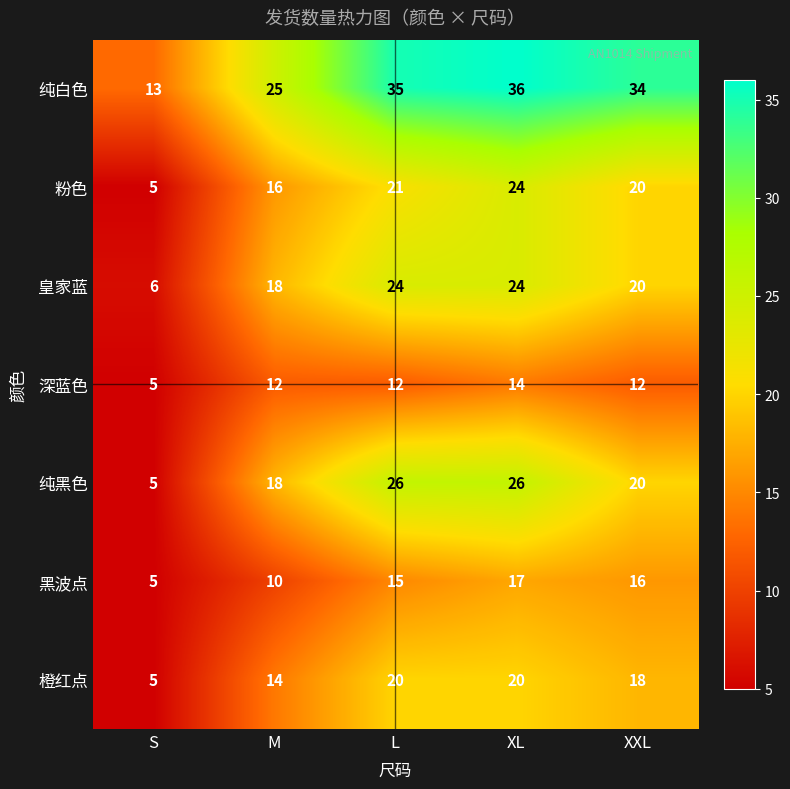

What is the difference between the 纯黑色 values at S and XXL?

15